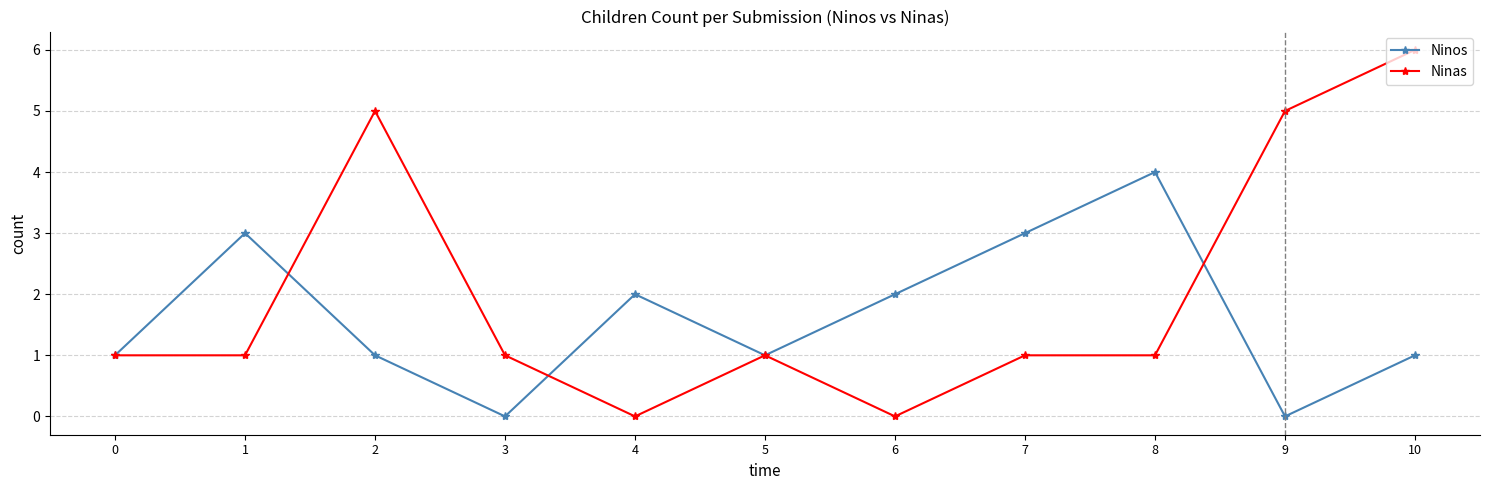

Rank the series by their average value, from highest to lowest.

Ninas, Ninos